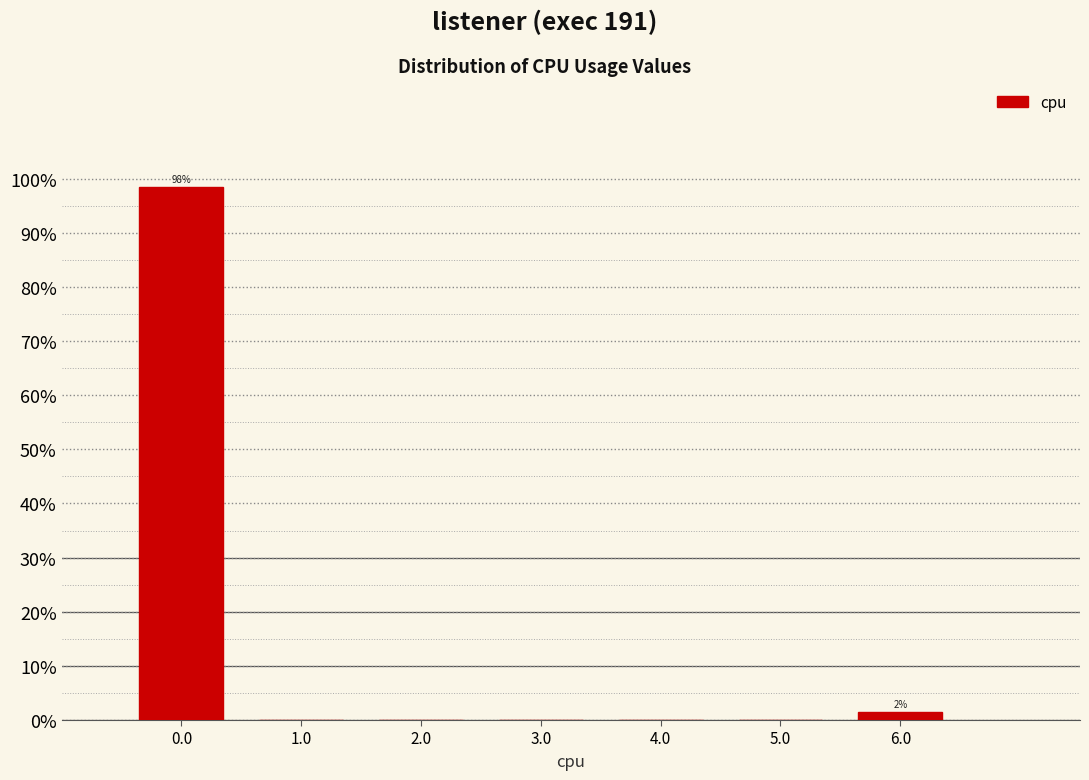

Which range on the x-axis has the tallest bar?

-0.5 to 0.5